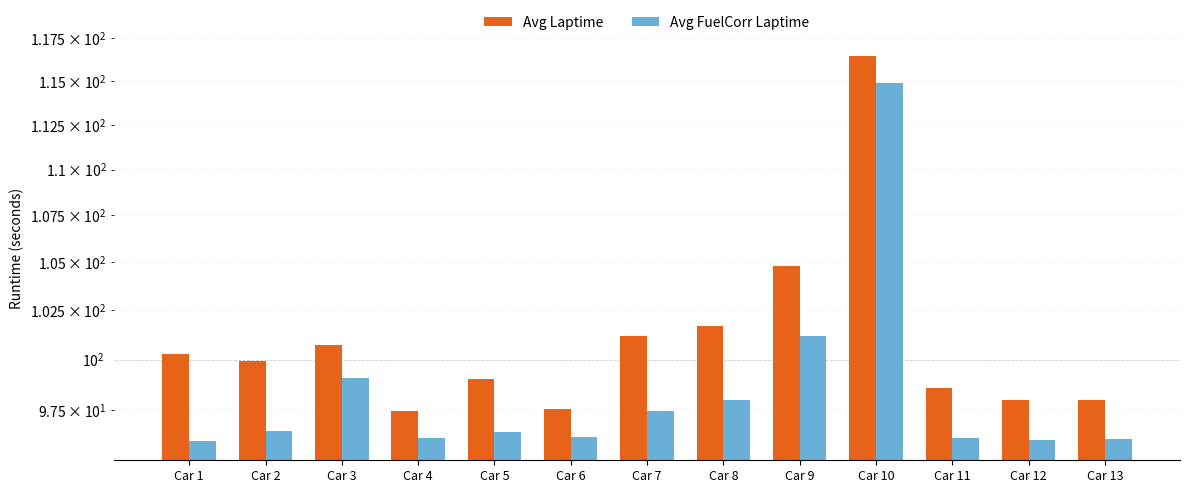

Which category has the lowest value across all series?

Car 1